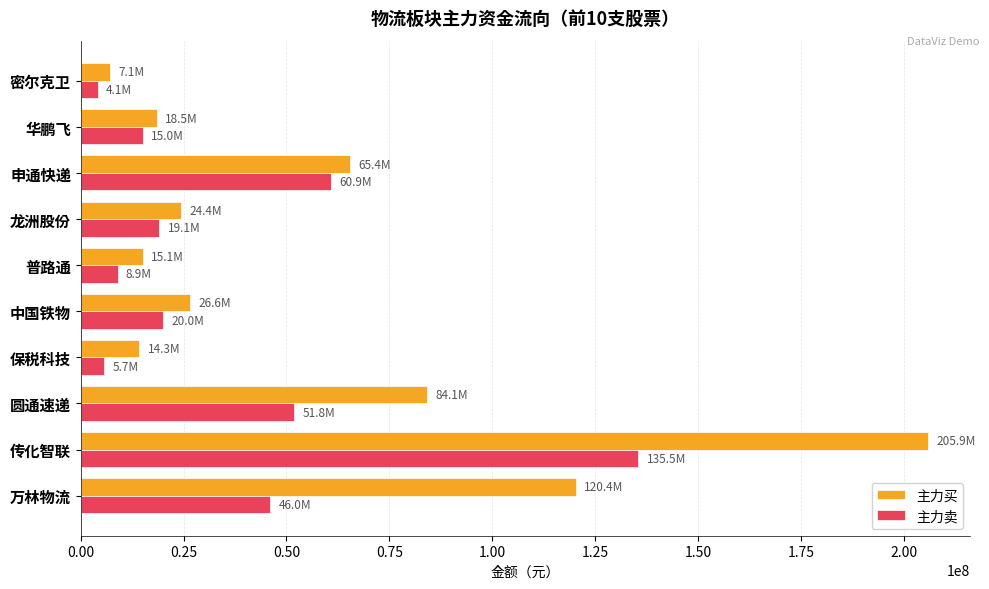

What is the highest value of the 主力买 series?

205867777